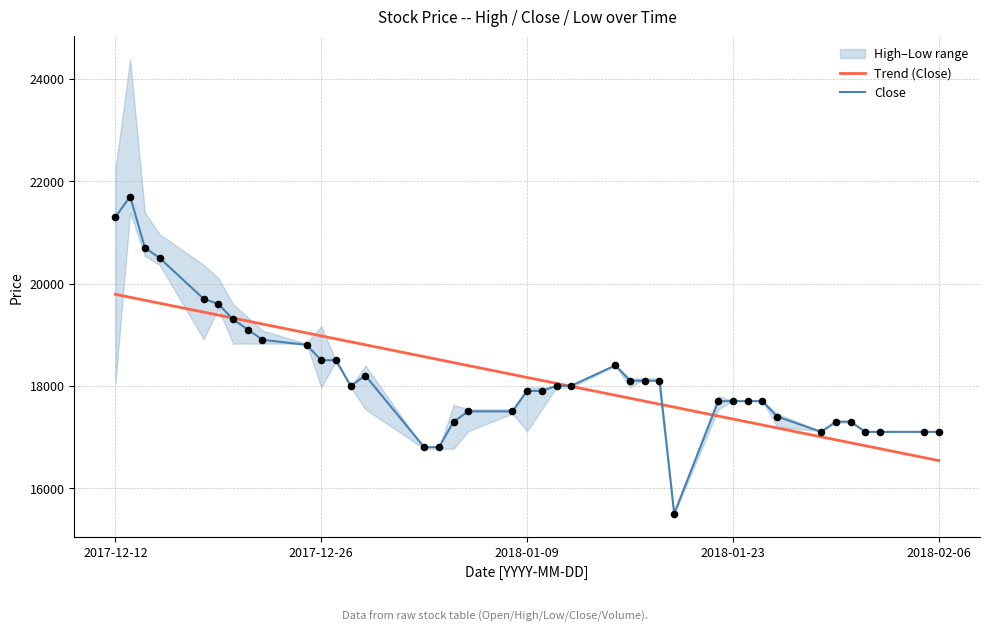

The value of Close at 2018-01-23 is 23954.9. True or false?

False